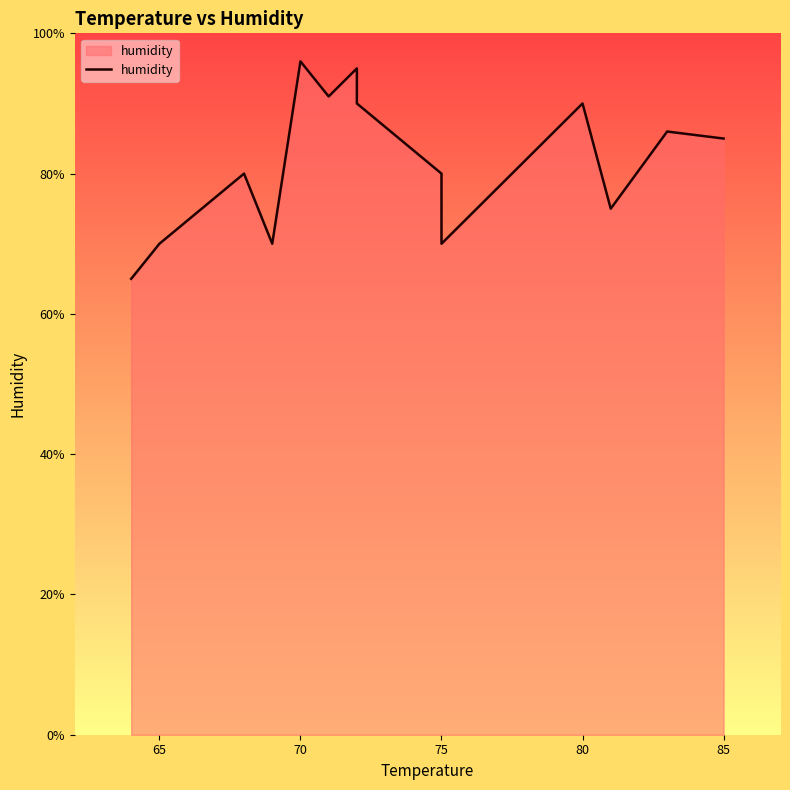

What is the average value?

82